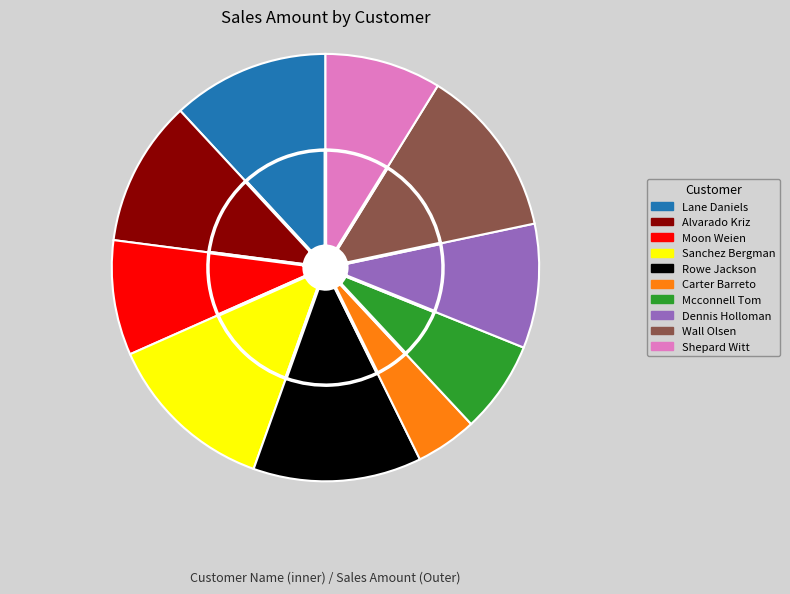

How many slices are in this pie chart?

10